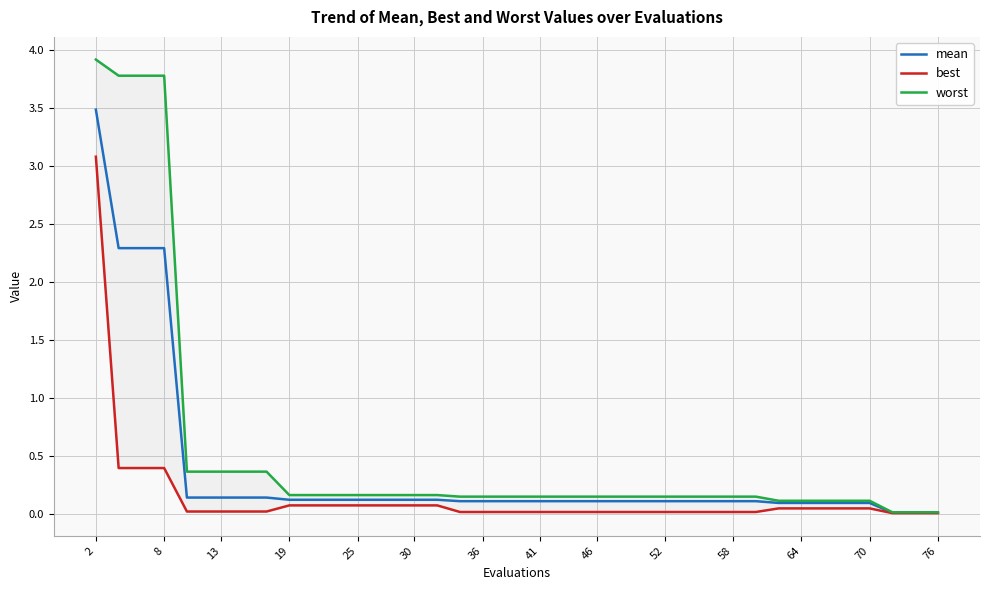

How many data points does each series have?

40